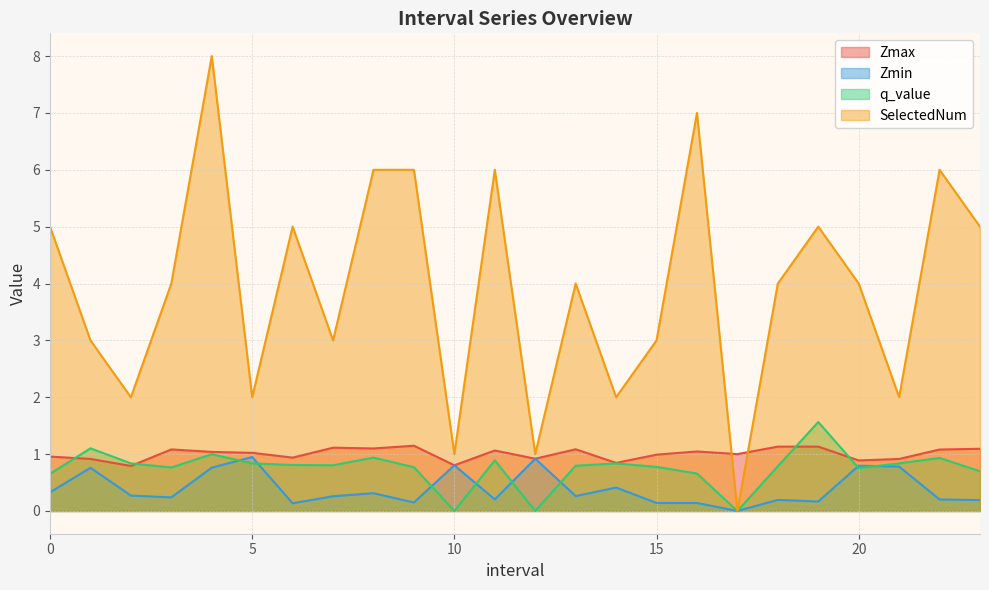

Which series has the largest range (max minus min)?

SelectedNum